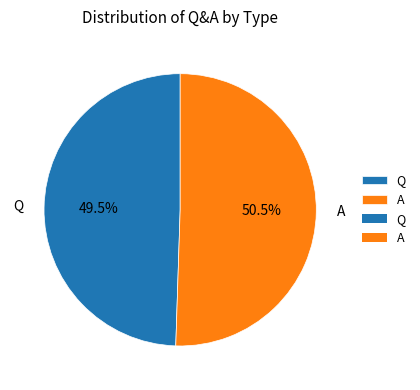

What is the total percentage of Q and A?

100.0%